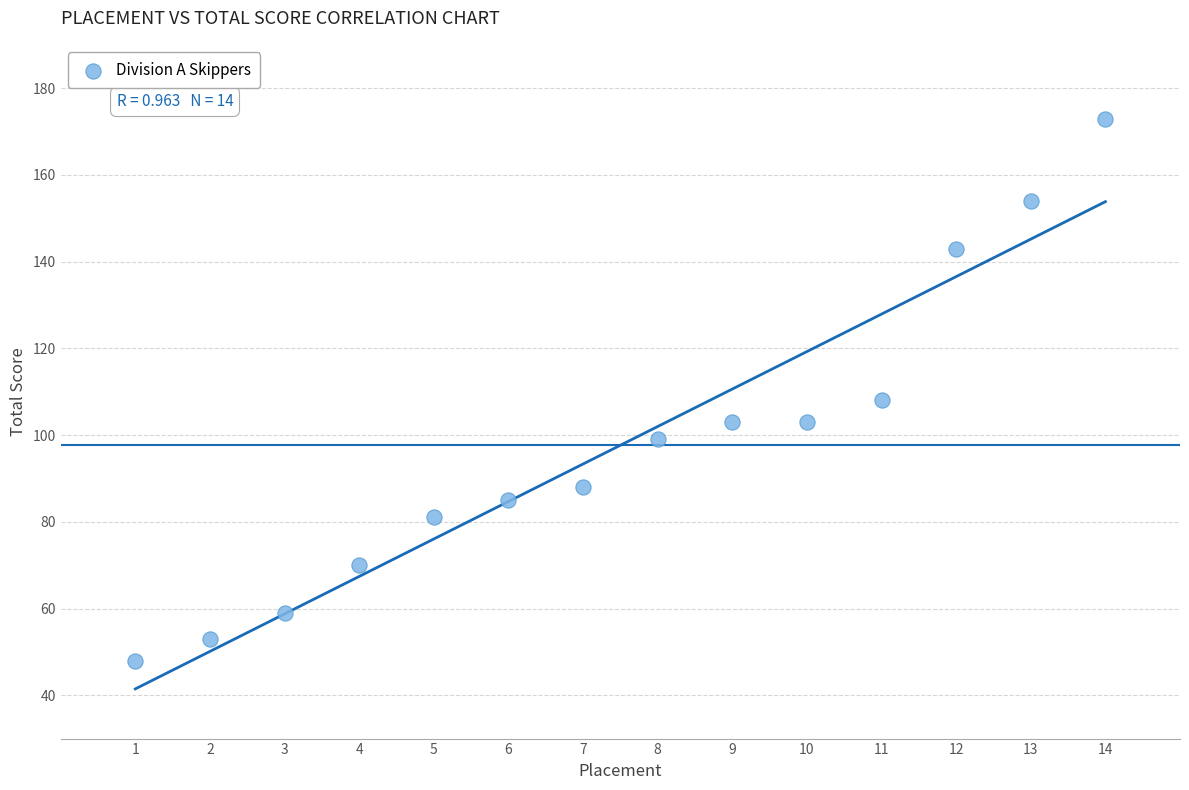

What is the range of X values (max minus min)?

13